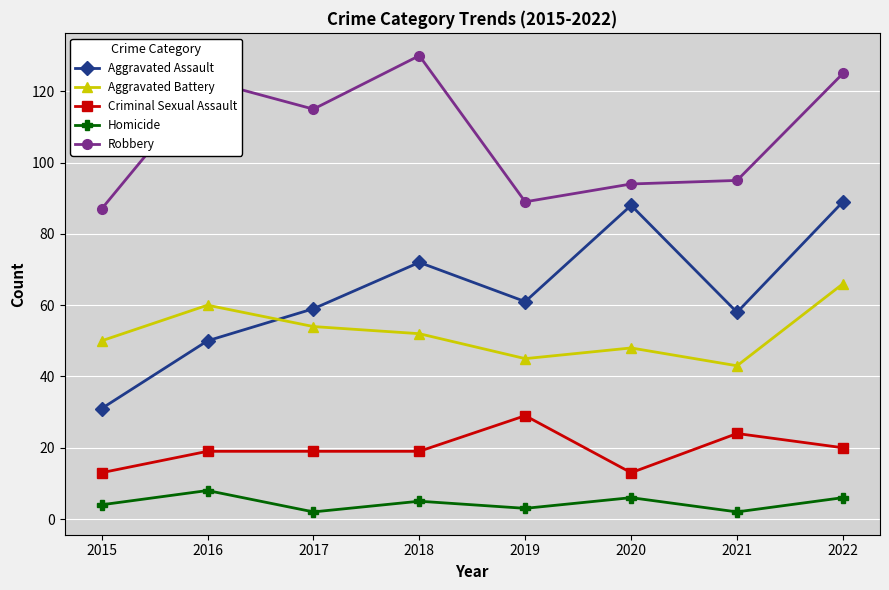

What is the sum of all Robbery values?

858